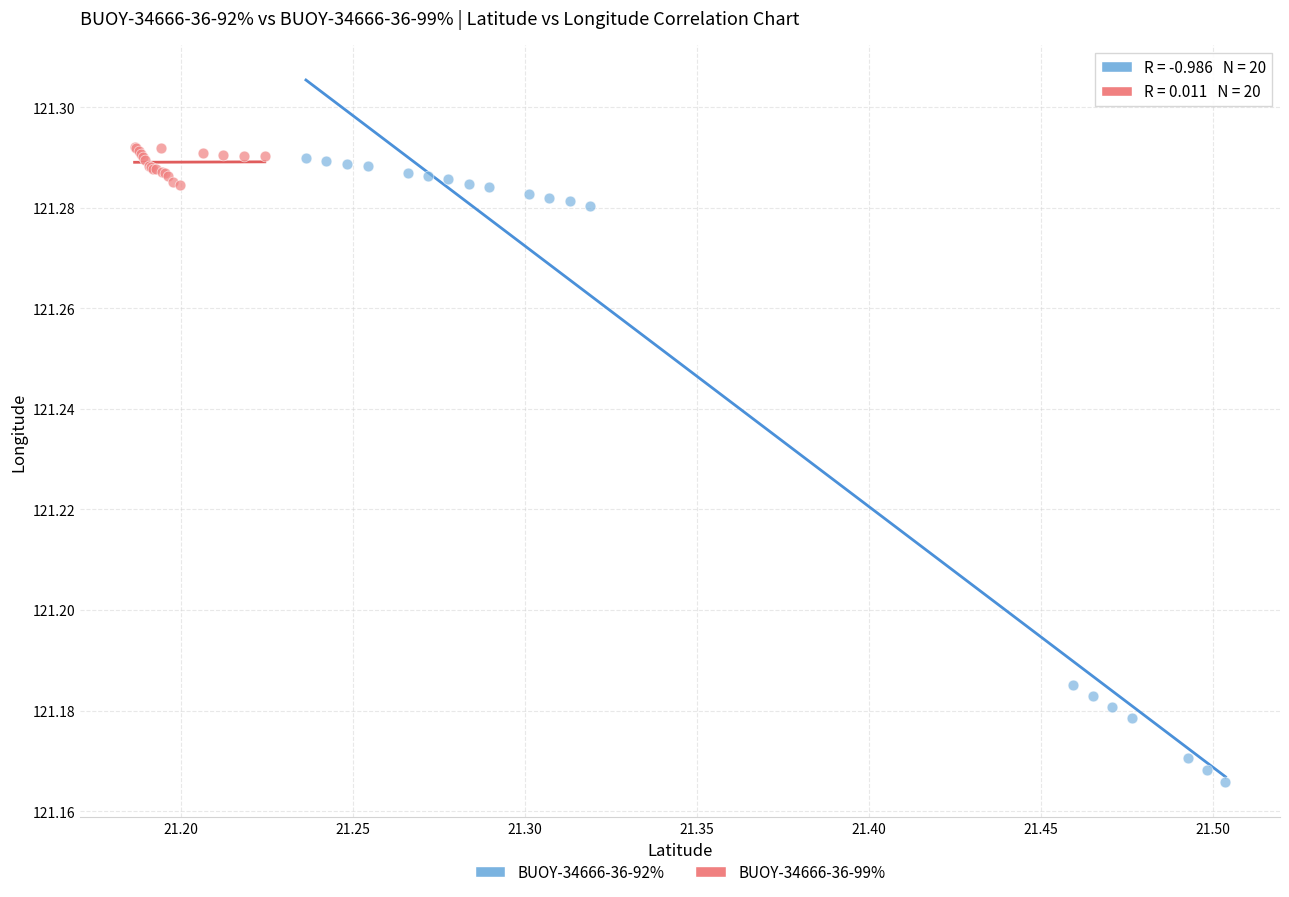

Which series has the widest spread of Y values?

BUOY-34666-36-92%